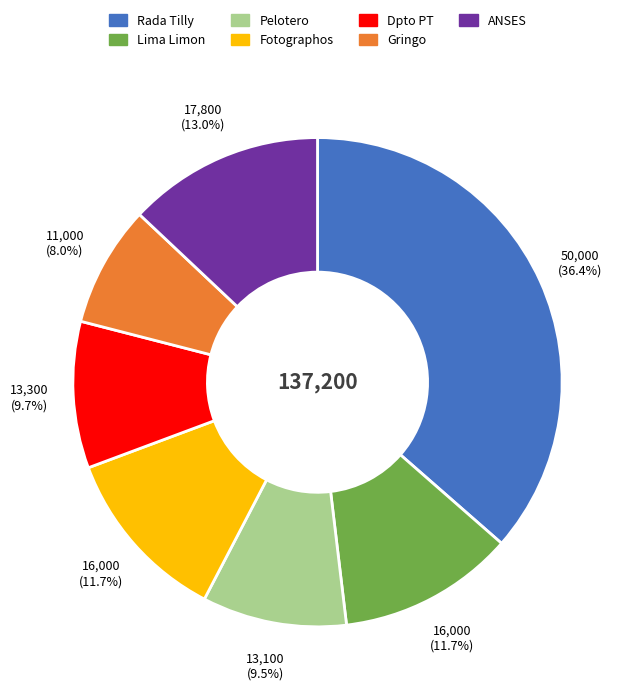

Which slice is the smallest?

Gringo